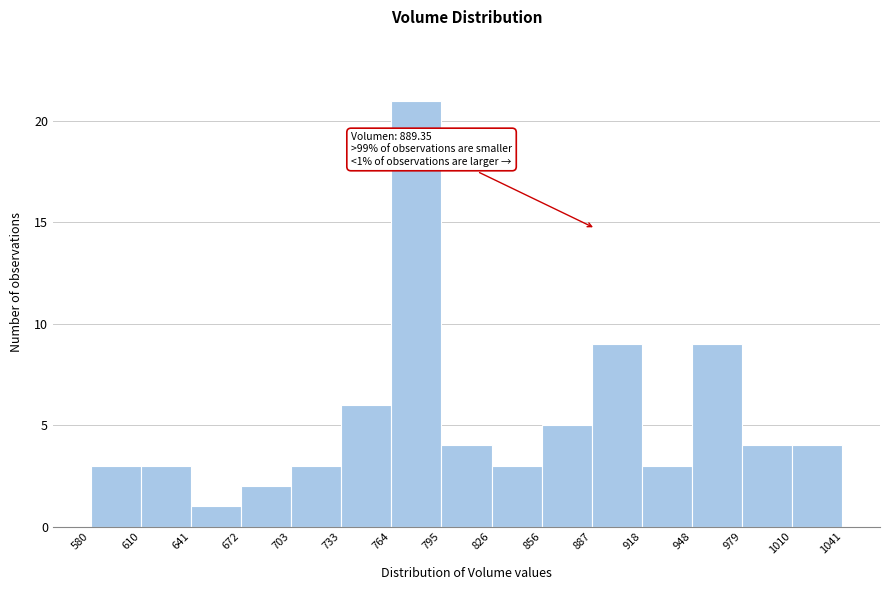

Which range on the x-axis has the tallest bar?

764 to 795